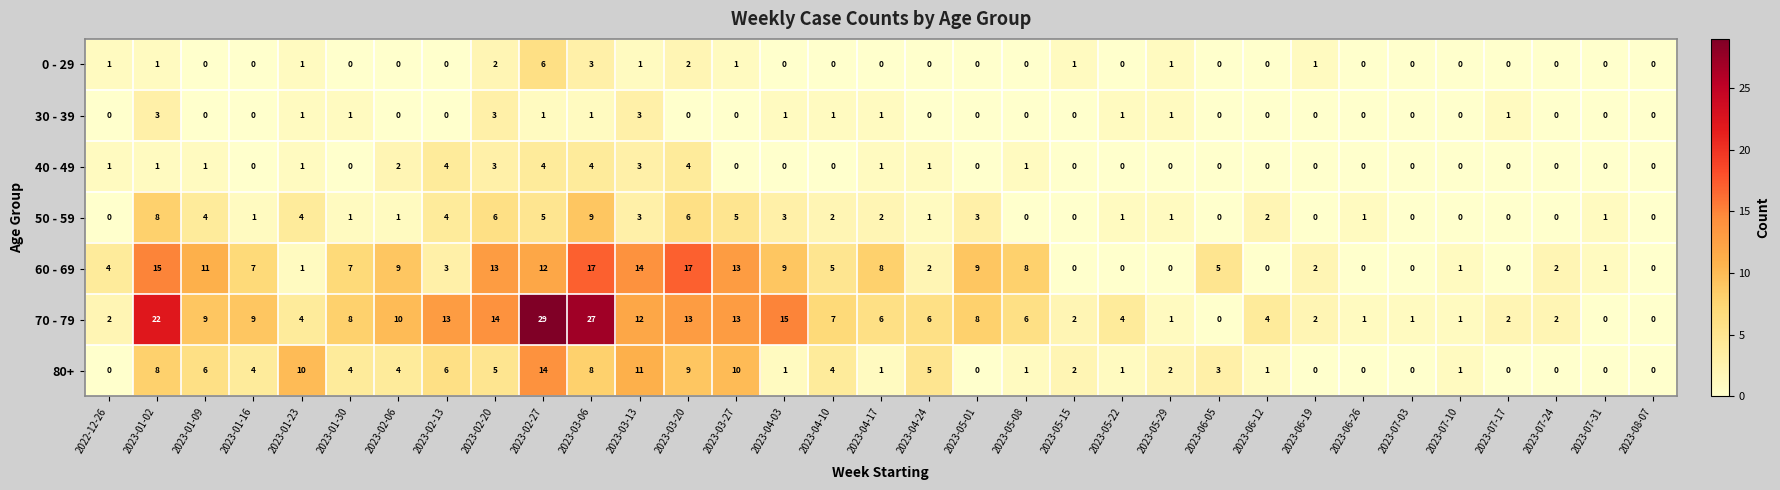

What is the difference between the maximum and second lowest values in the 40 - 49 series?

4